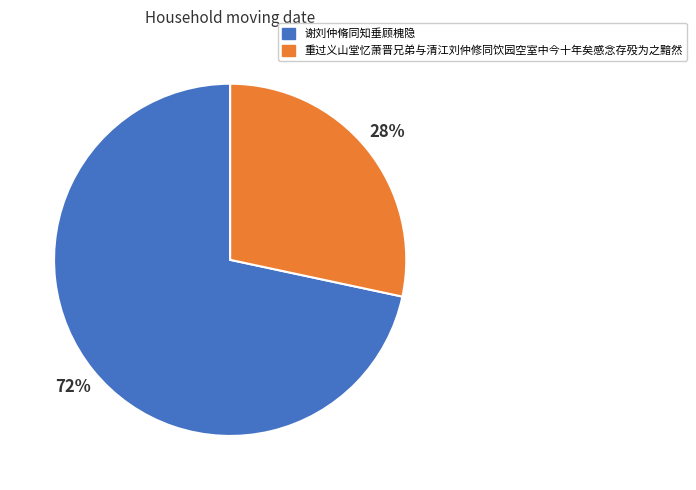

Count the number of slices in the pie.

2